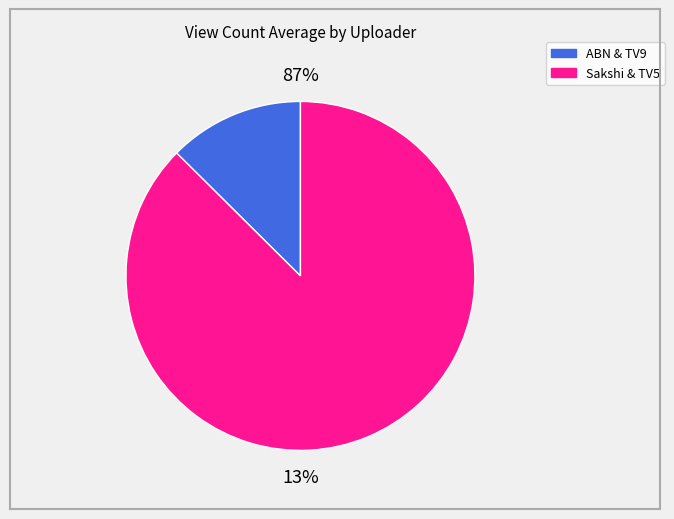

Which category has the biggest portion of the pie?

Sakshi